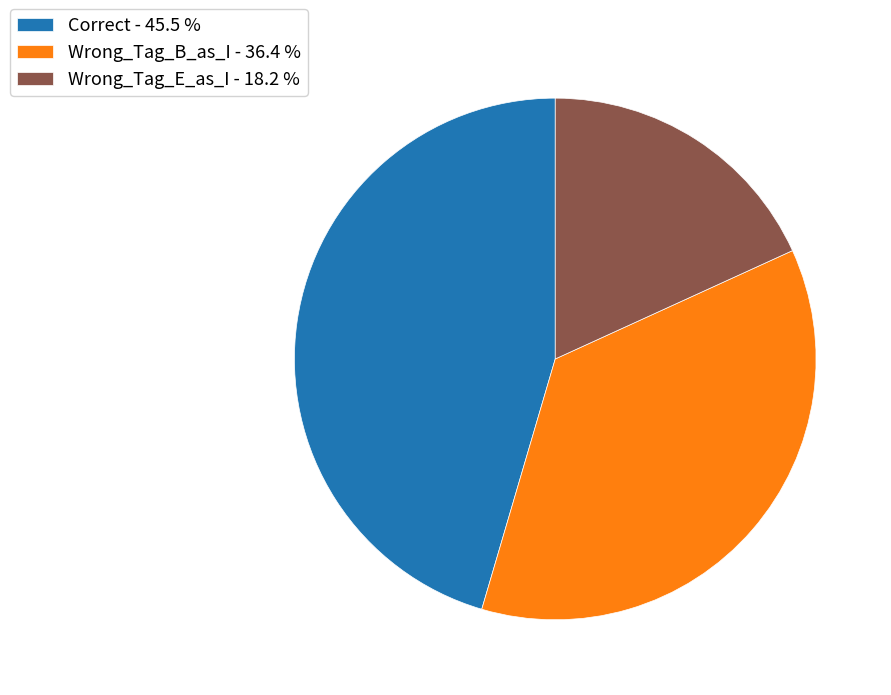

Do Wrong_Tag_E_as_I - 18.2 % and Wrong_Tag_B_as_I - 36.4 % together represent more than half of the pie?

Yes